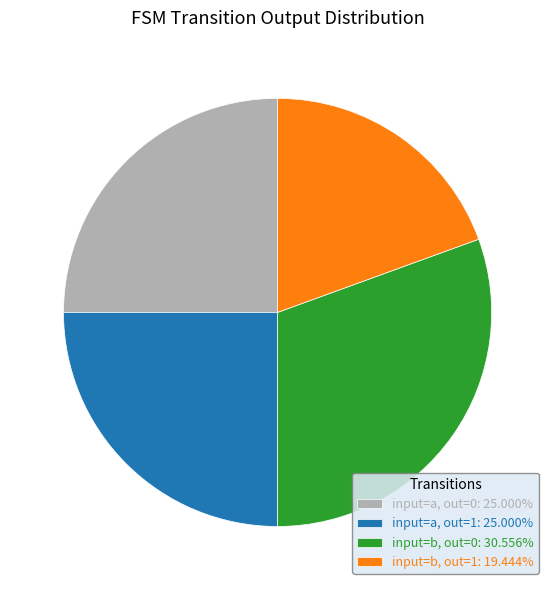

Does input=a, out=0: 25.000% represent more than half of the total?

No